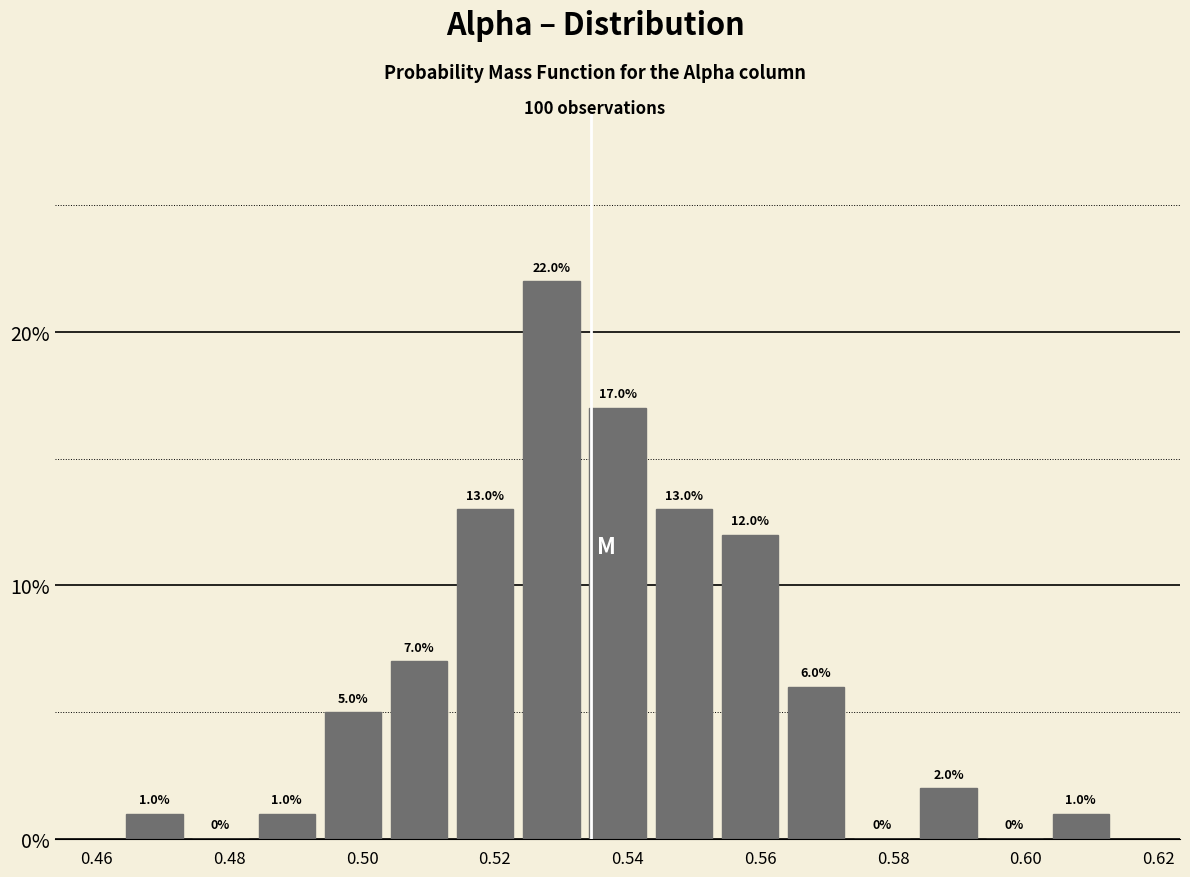

How tall is the bar that spans 0.534 to 0.544 on the x-axis? The bar edges are not printed on the chart, so give them approximately, as read against the axis.

17.0